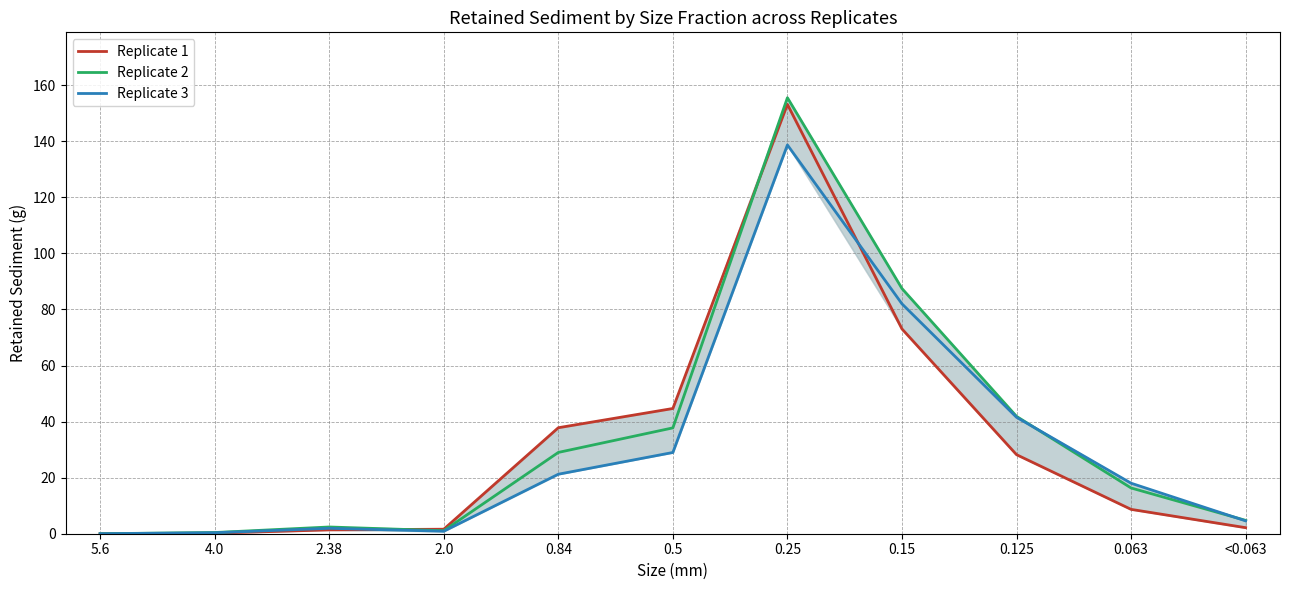

Which category has the highest value across all series?

0.25